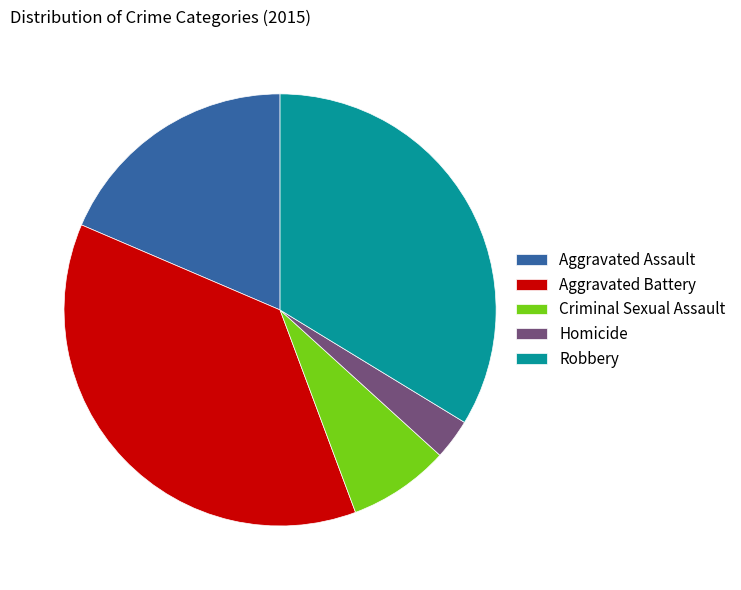

Count the number of slices in the pie.

5